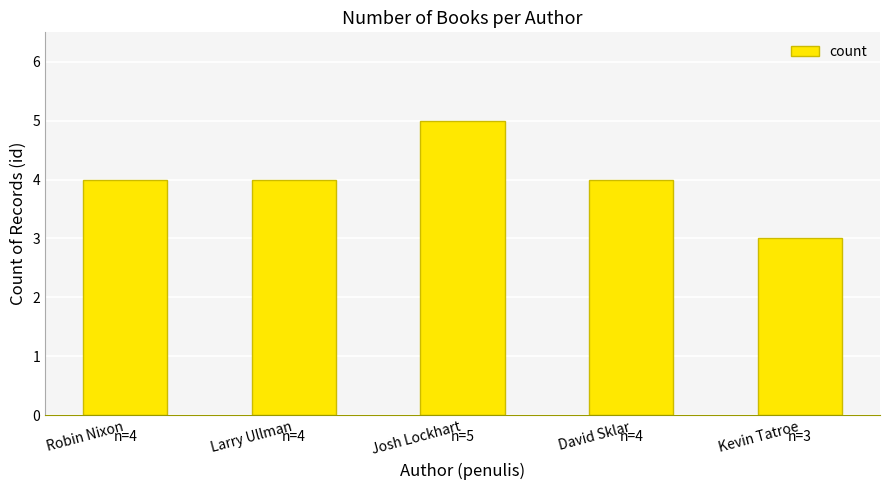

What position from the left is David Sklar?

4